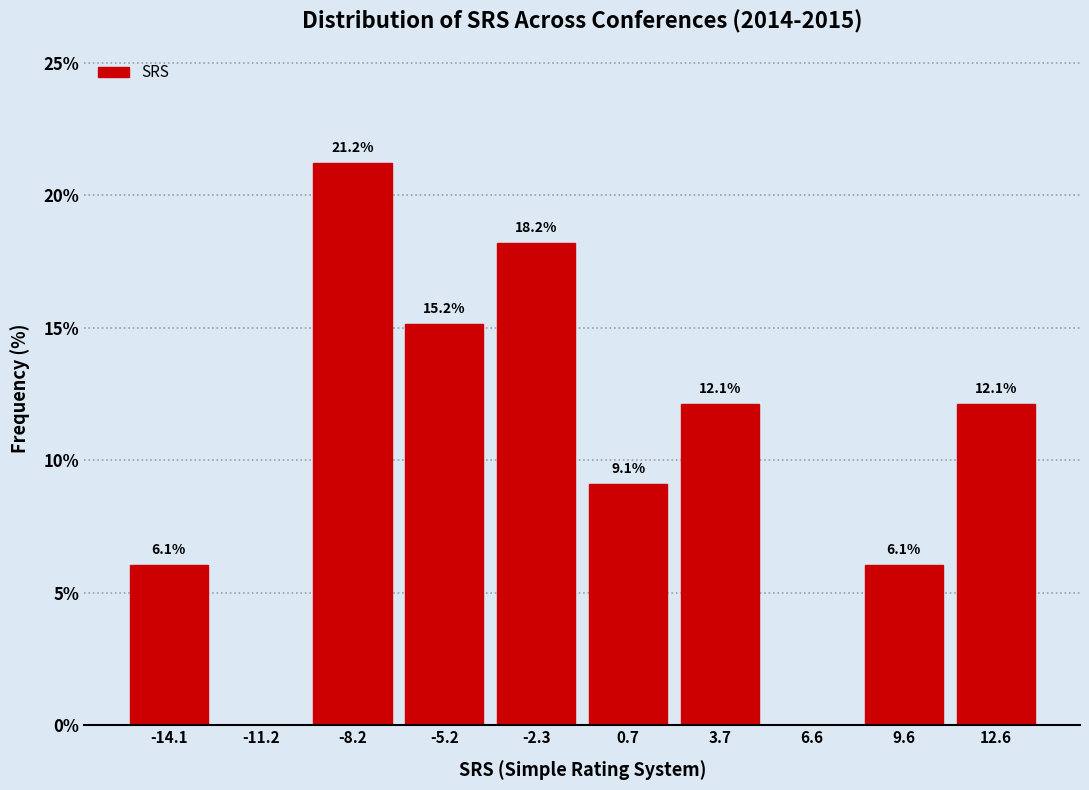

Over which range of the x-axis is the bar tallest?

-9.5 to -6.5